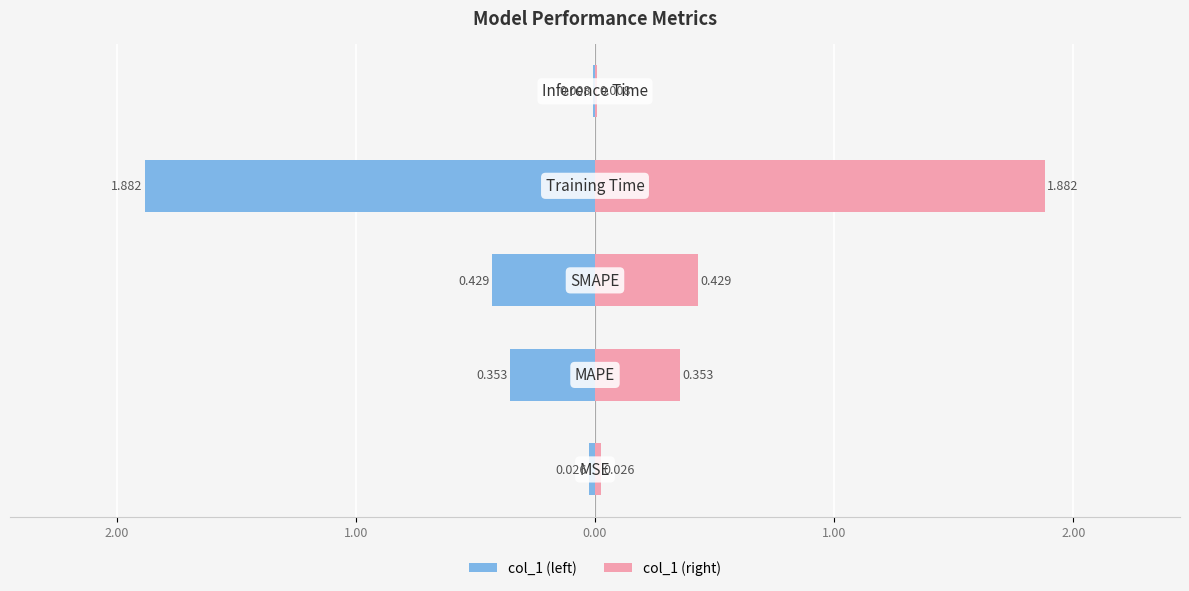

Does the chart contain stacked bars?

No